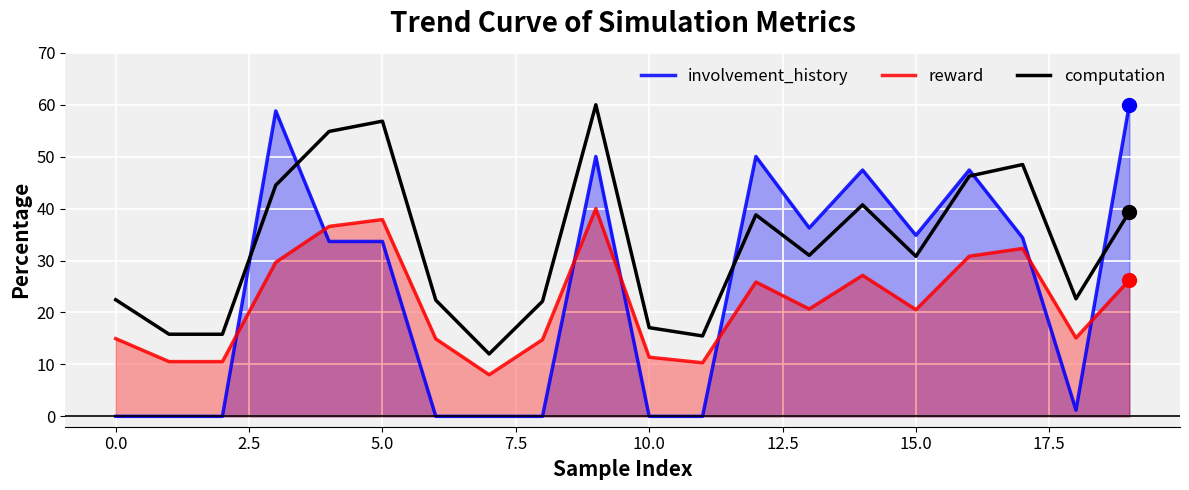

Which series ends up on top after the final intersection of computation and involvement_history?

involvement_history